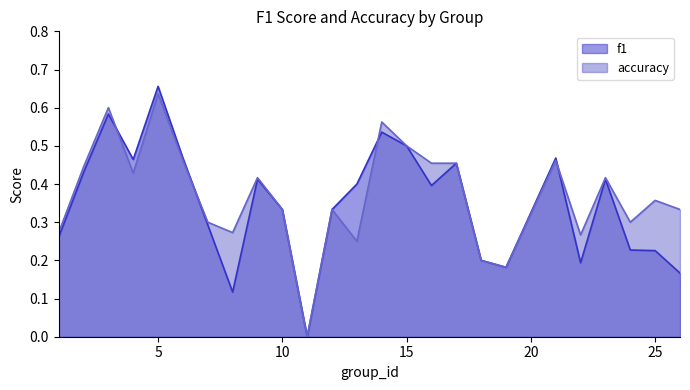

At 9, list the series in order from largest to smallest.

accuracy, f1